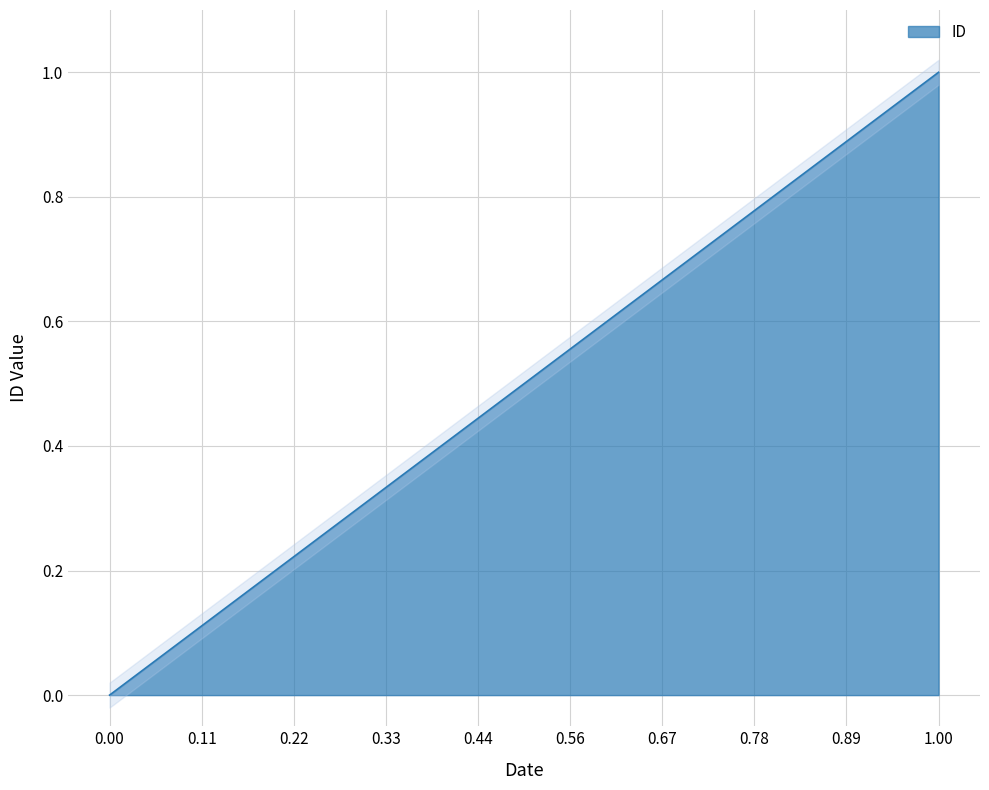

How many values are between 0 and 1?

10